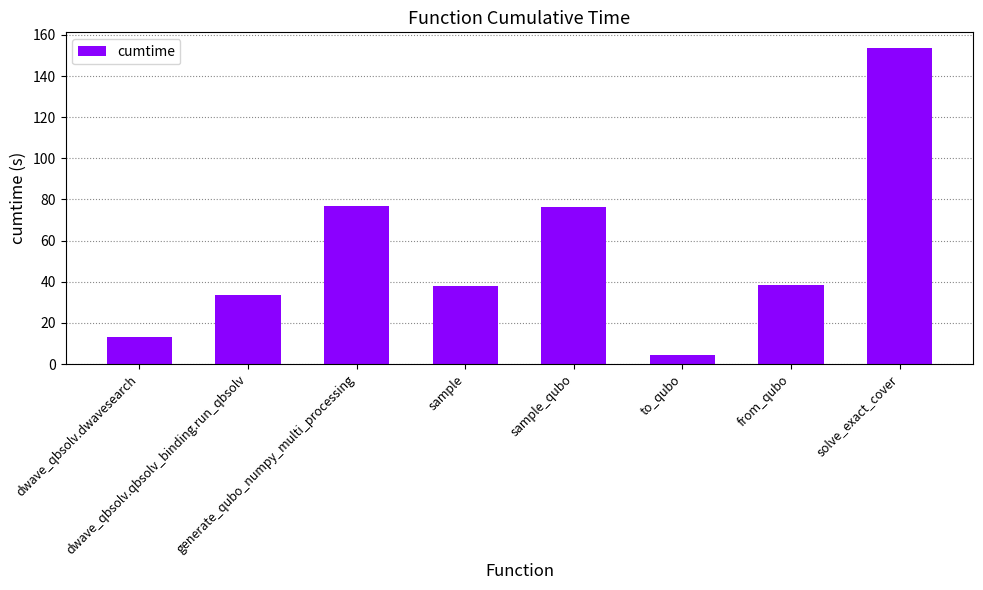

Are the bars grouped side by side (vs. stacked)?

No